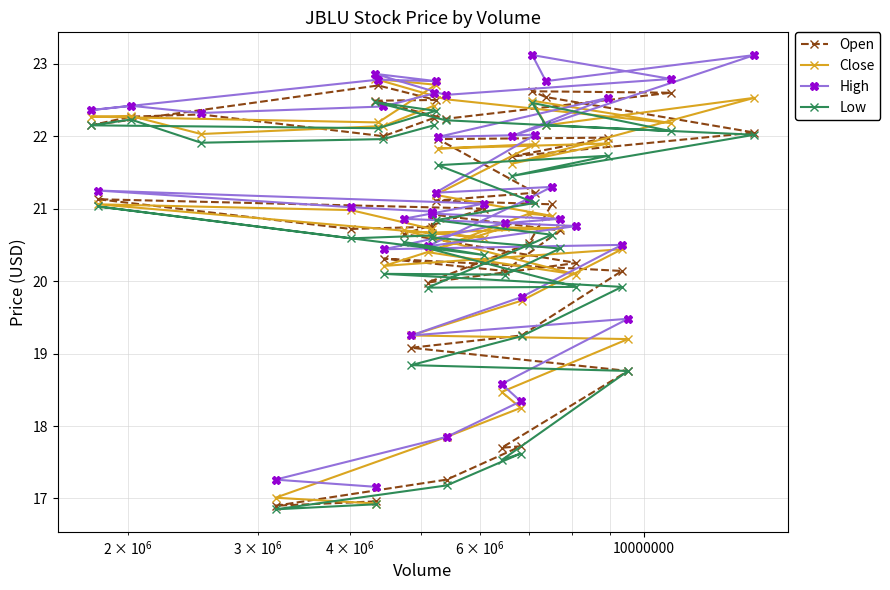

Is this an area chart (filled region under the line)?

No